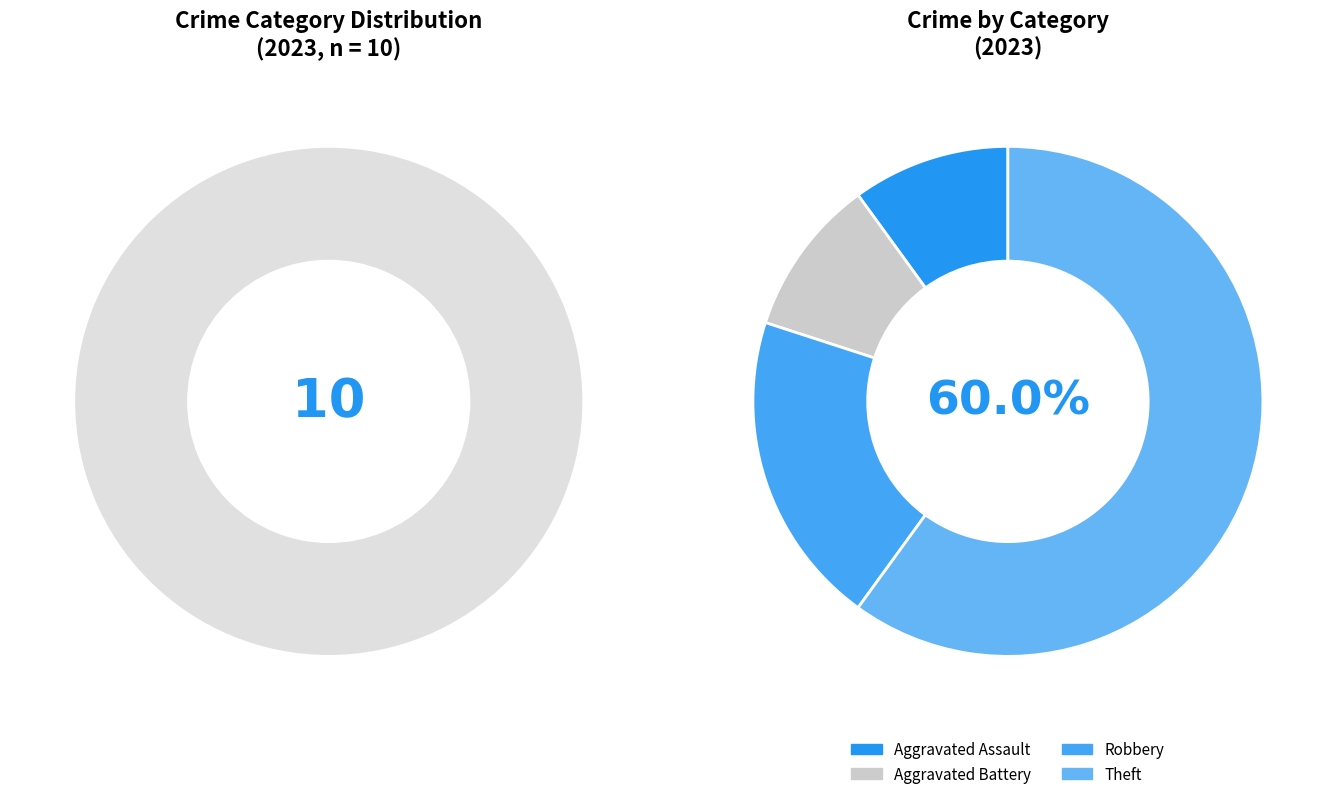

Count the number of slices in the pie.

4